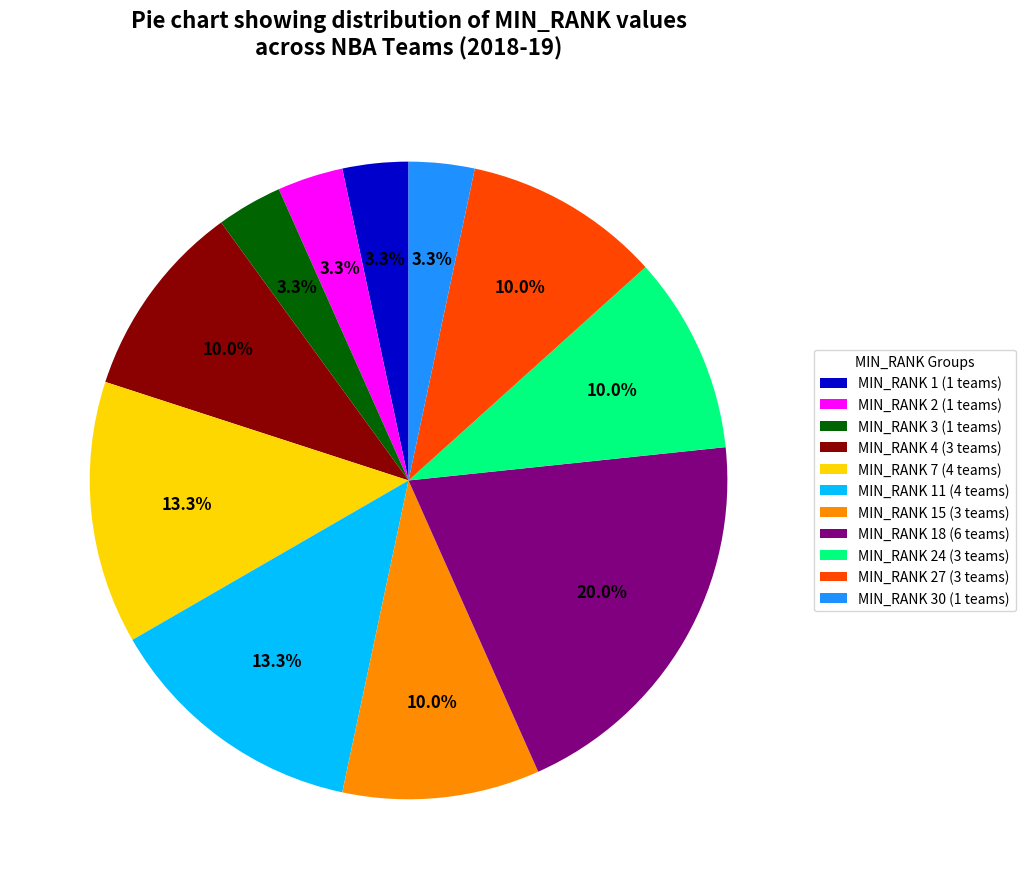

To the nearest percent, what is the difference between the largest and smallest slice percentages?

17%